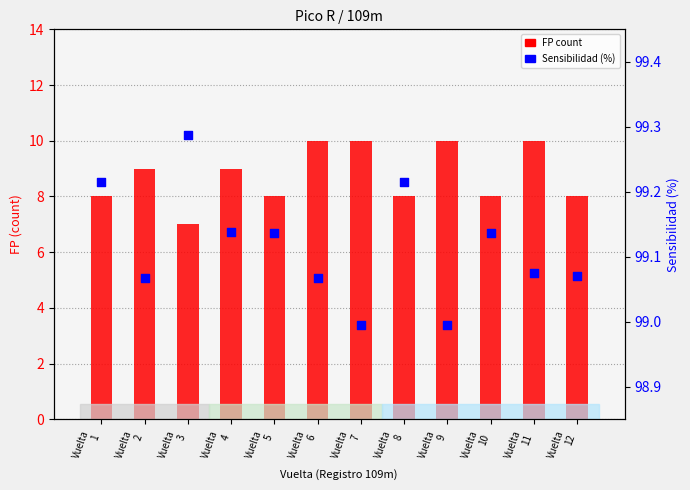

Is the value of FP count at Vuelta
10 greater than the value of Sensibilidad (%) at Vuelta
6?

No